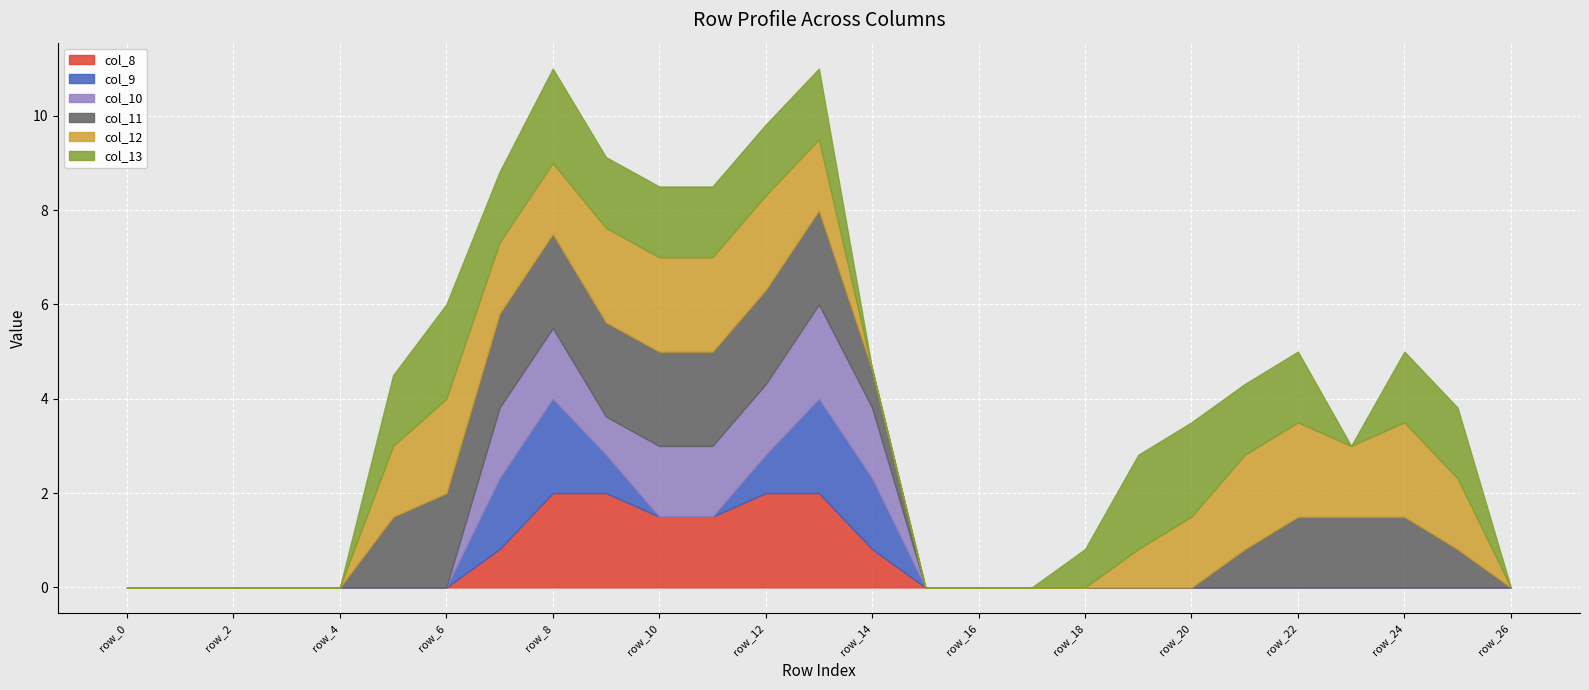

Reading left to right, what are all the values shown in this chart?

col_8: 0.0	0.0	0.0	0.0	0.0	0.0	0.0	0.8	2.0	2.0	1.5	1.5	2.0	2.0	0.8	0.0	0.0	0.0	0.0	0.0	0.0	0.0	0.0	0.0	0.0	0.0	0.0
col_9: 0.0	0.0	0.0	0.0	0.0	0.0	0.0	1.5	2.0	0.8	0.0	0.0	0.8	2.0	1.5	0.0	0.0	0.0	0.0	0.0	0.0	0.0	0.0	0.0	0.0	0.0	0.0
col_10: 0.0	0.0	0.0	0.0	0.0	0.0	0.0	1.5	1.5	0.8	1.5	1.5	1.5	2.0	1.5	0.0	0.0	0.0	0.0	0.0	0.0	0.0	0.0	0.0	0.0	0.0	0.0
col_11: 0.0	0.0	0.0	0.0	0.0	1.5	2.0	2.0	2.0	2.0	2.0	2.0	2.0	2.0	0.8	0.0	0.0	0.0	0.0	0.0	0.0	0.8	1.5	1.5	1.5	0.8	0.0
col_12: 0.0	0.0	0.0	0.0	0.0	1.5	2.0	1.5	1.5	2.0	2.0	2.0	2.0	1.5	0.0	0.0	0.0	0.0	0.0	0.8	1.5	2.0	2.0	1.5	2.0	1.5	0.0
col_13: 0.0	0.0	0.0	0.0	0.0	1.5	2.0	1.5	2.0	1.5	1.5	1.5	1.5	1.5	0.0	0.0	0.0	0.0	0.8	2.0	2.0	1.5	1.5	0.0	1.5	1.5	0.0